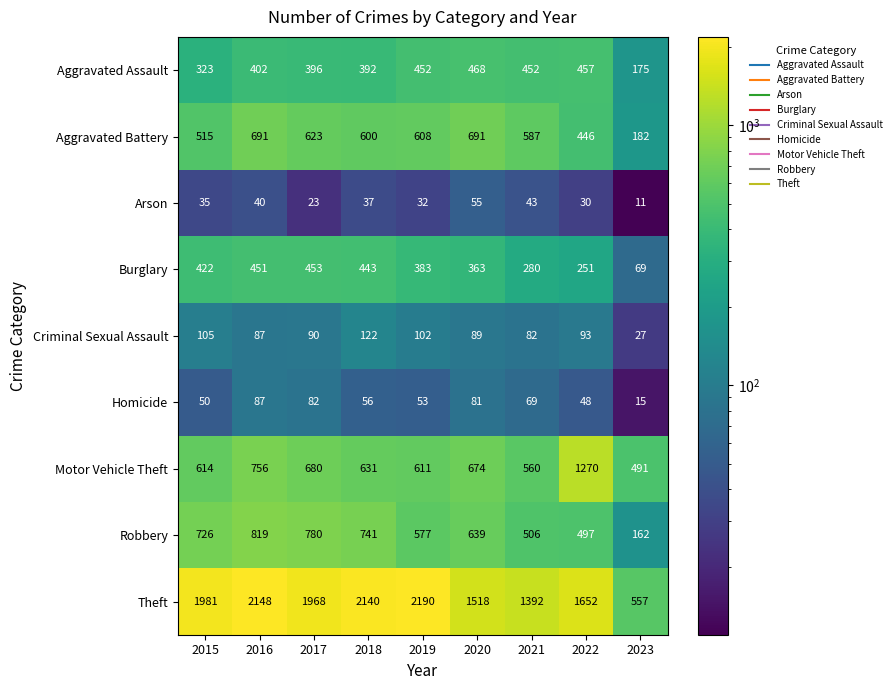

Count the number of categories in the chart.

9